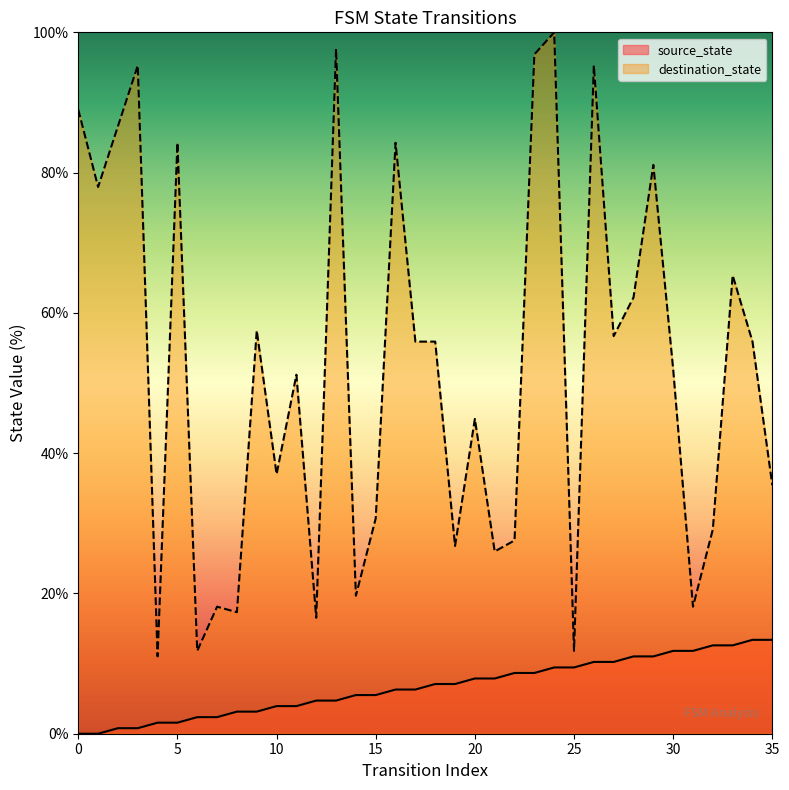

True or false: destination_state and source_state intersect in this chart.

False